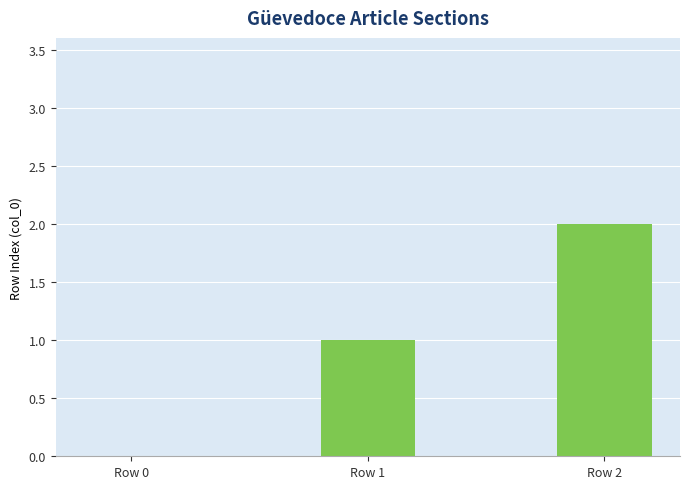

Does the chart contain stacked bars?

No